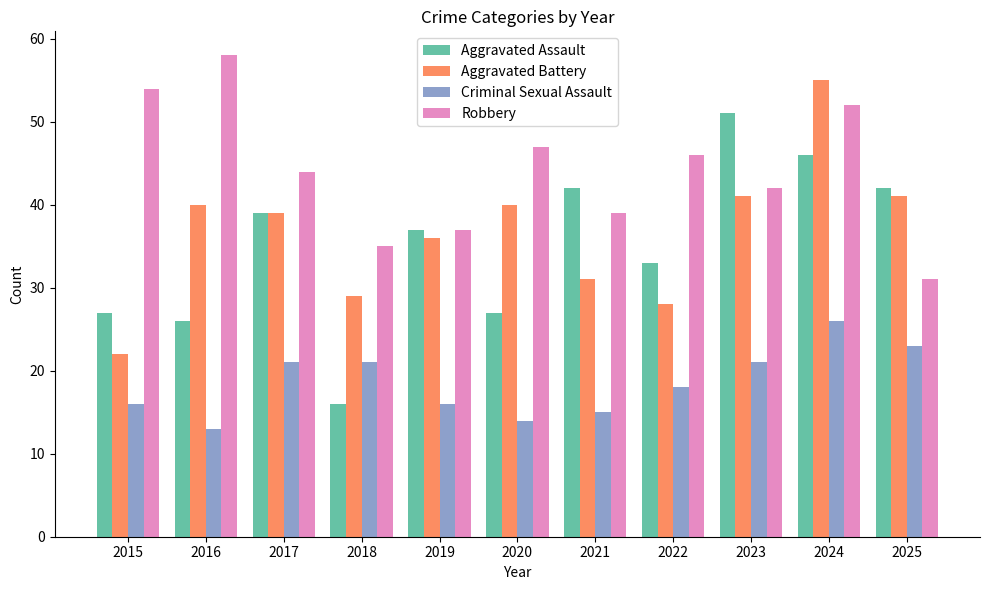

List the series in order of their peak value, highest first.

Robbery, Aggravated Battery, Aggravated Assault, Criminal Sexual Assault